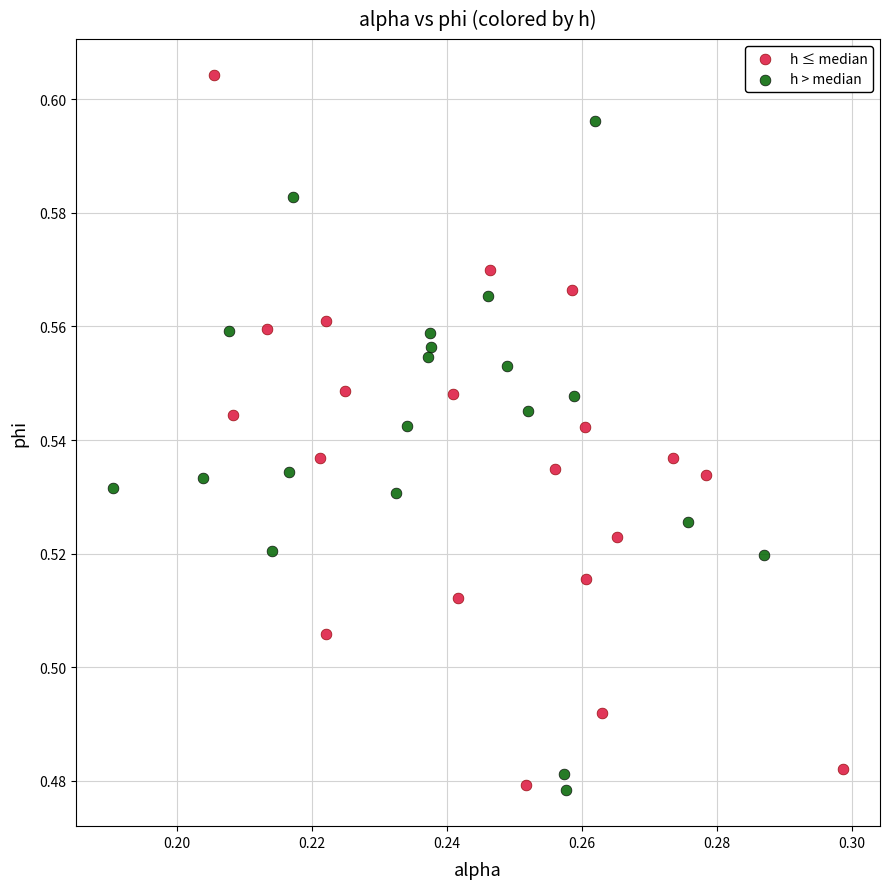

Which series reaches the maximum Y coordinate?

h ≤ median